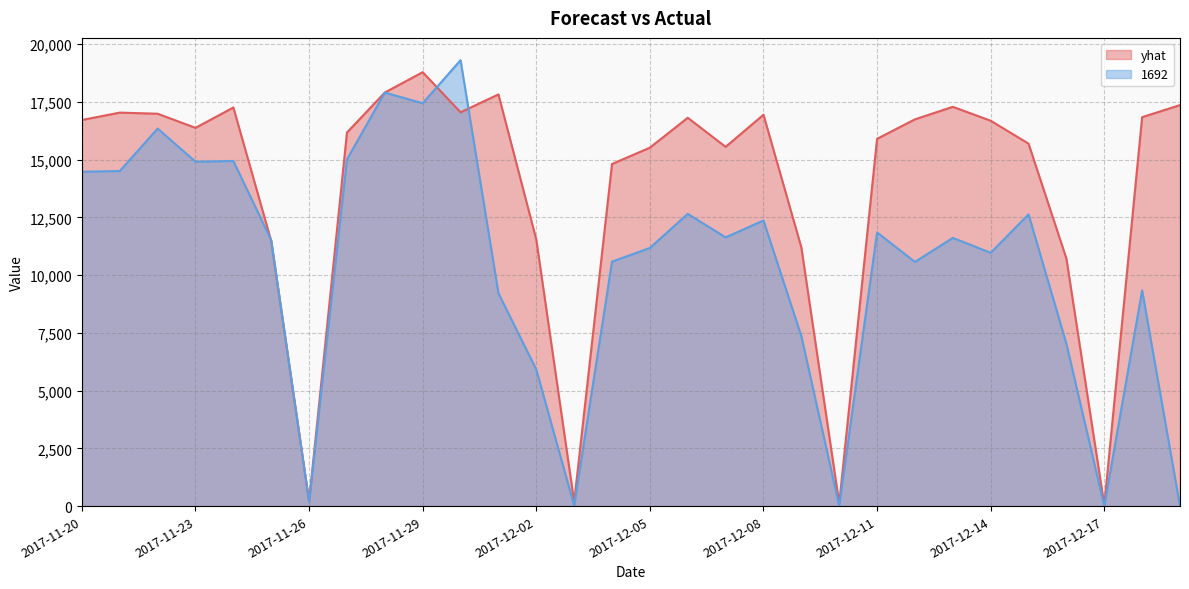

Reading right to left, extract all data points from this chart.

yhat: 2017-12-19=17356.4	2017-12-18=16833.3	2017-12-17=49.2	2017-12-16=10713.3	2017-12-15=15687.8	2017-12-14=16678.9	2017-12-13=17280.9	2017-12-12=16739.4	2017-12-11=15895.6	2017-12-10=120.7	2017-12-09=11197.0	2017-12-08=16938.1	2017-12-07=15548.5	2017-12-06=16807.2	2017-12-05=15513.9	2017-12-04=14806.9	2017-12-03=184.3	2017-12-02=11535.9	2017-12-01=17816.8	2017-11-30=17044.2	2017-11-29=18780.3	2017-11-28=17900.3	2017-11-27=16168.8	2017-11-26=203.4	2017-11-25=11469.5	2017-11-24=17251.8	2017-11-23=16370.8	2017-11-22=16981.8	2017-11-21=17030.1	2017-11-20=16711.3
1692: 2017-12-19=0.0	2017-12-18=9336.0	2017-12-17=0.0	2017-12-16=7026.0	2017-12-15=12626.0	2017-12-14=10964.0	2017-12-13=11608.0	2017-12-12=10569.0	2017-12-11=11843.0	2017-12-10=9.0	2017-12-09=7358.0	2017-12-08=12362.0	2017-12-07=11631.0	2017-12-06=12649.0	2017-12-05=11174.0	2017-12-04=10581.0	2017-12-03=21.0	2017-12-02=5910.0	2017-12-01=9216.0	2017-11-30=19299.0	2017-11-29=17435.0	2017-11-28=17897.0	2017-11-27=15006.0	2017-11-26=191.0	2017-11-25=11508.0	2017-11-24=14936.0	2017-11-23=14906.0	2017-11-22=16340.0	2017-11-21=14502.0	2017-11-20=14471.0